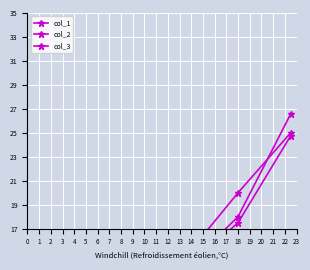

Which series changed the most between 0 and 2?

col_1